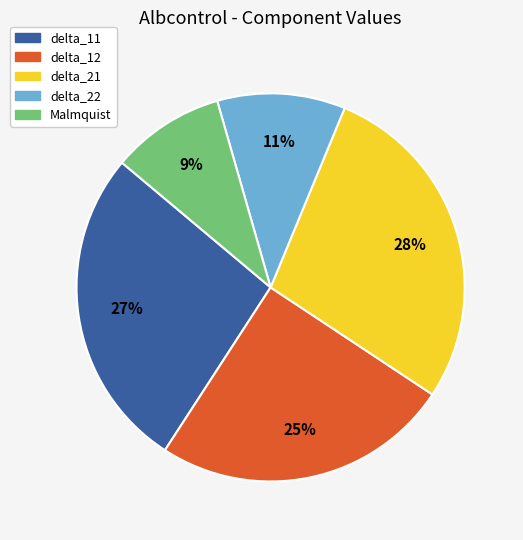

Do delta_22 and delta_21 together represent more than half of the pie?

No